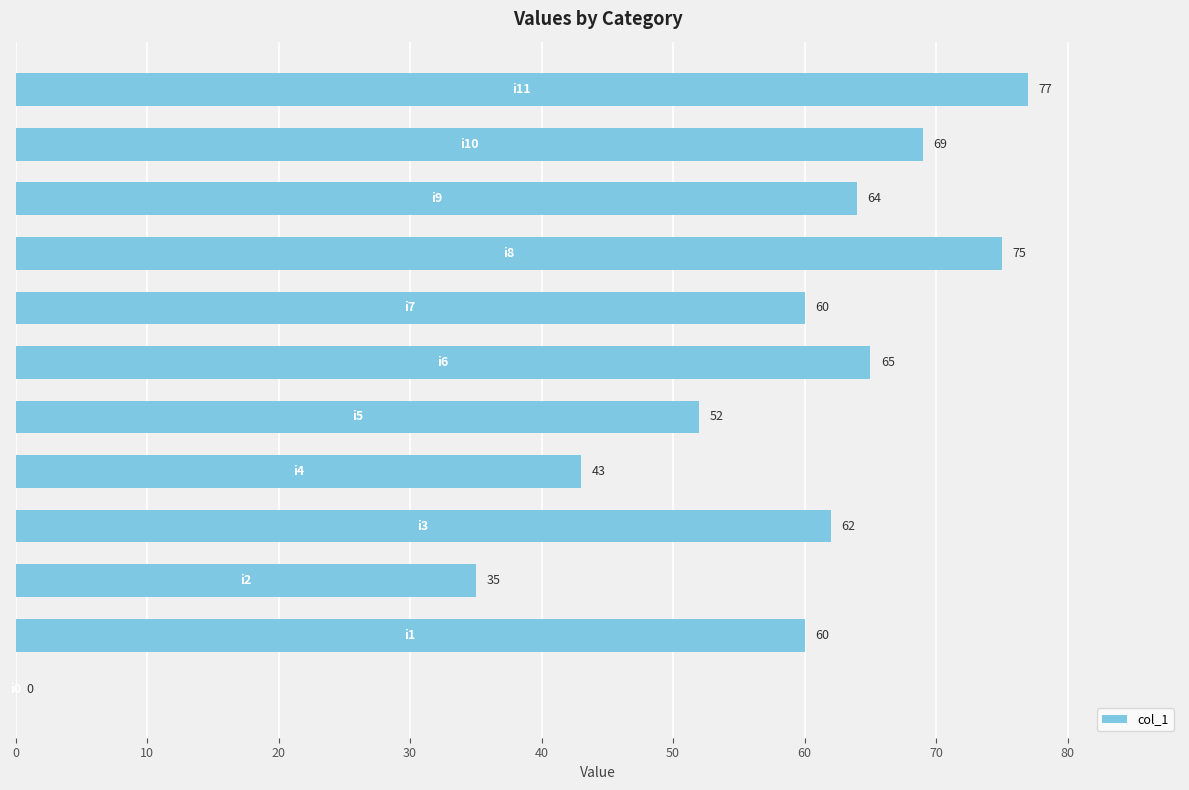

What is the maximum value shown in the chart?

77